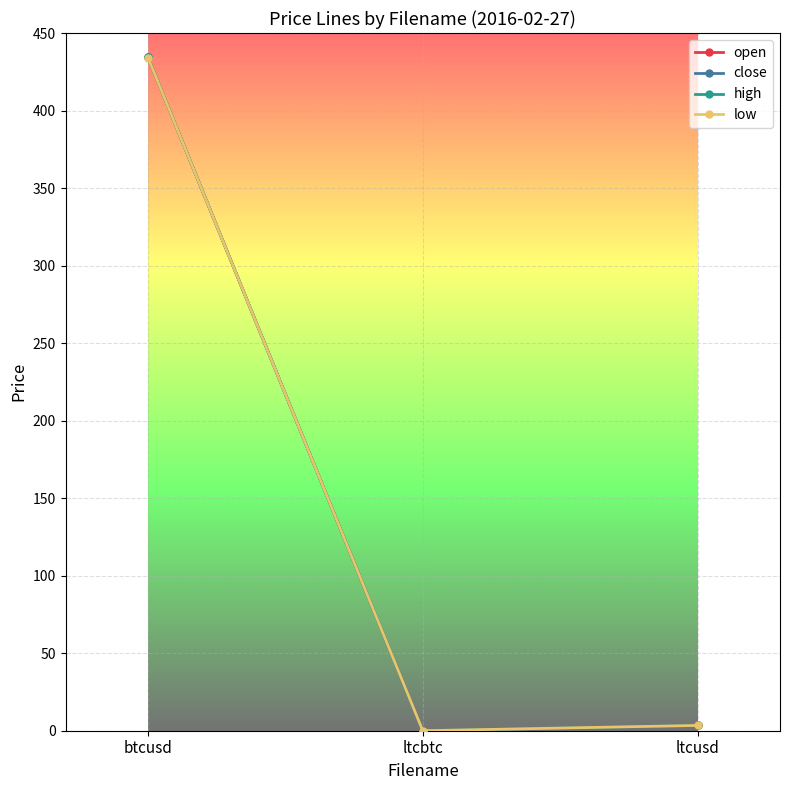

At which label does high first exceed 3?

btcusd